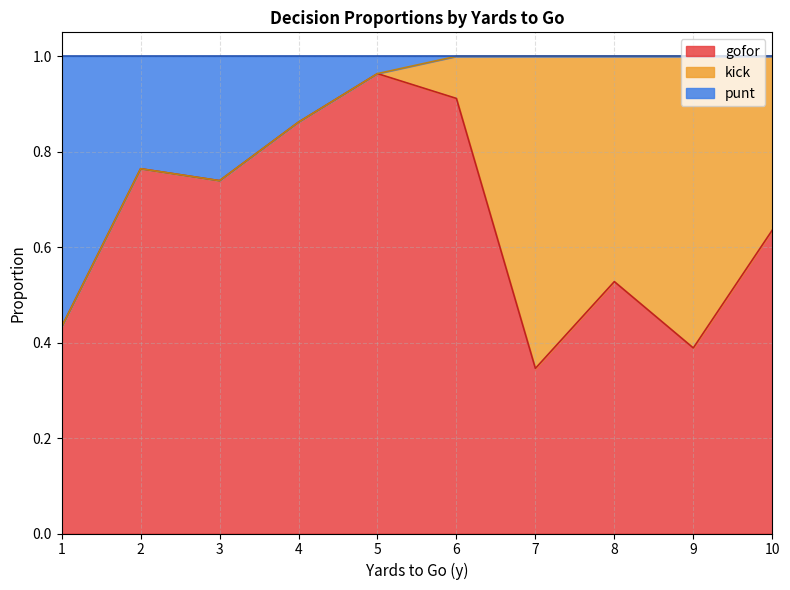

True or false: gofor has a value of 0.5 at 4.

False